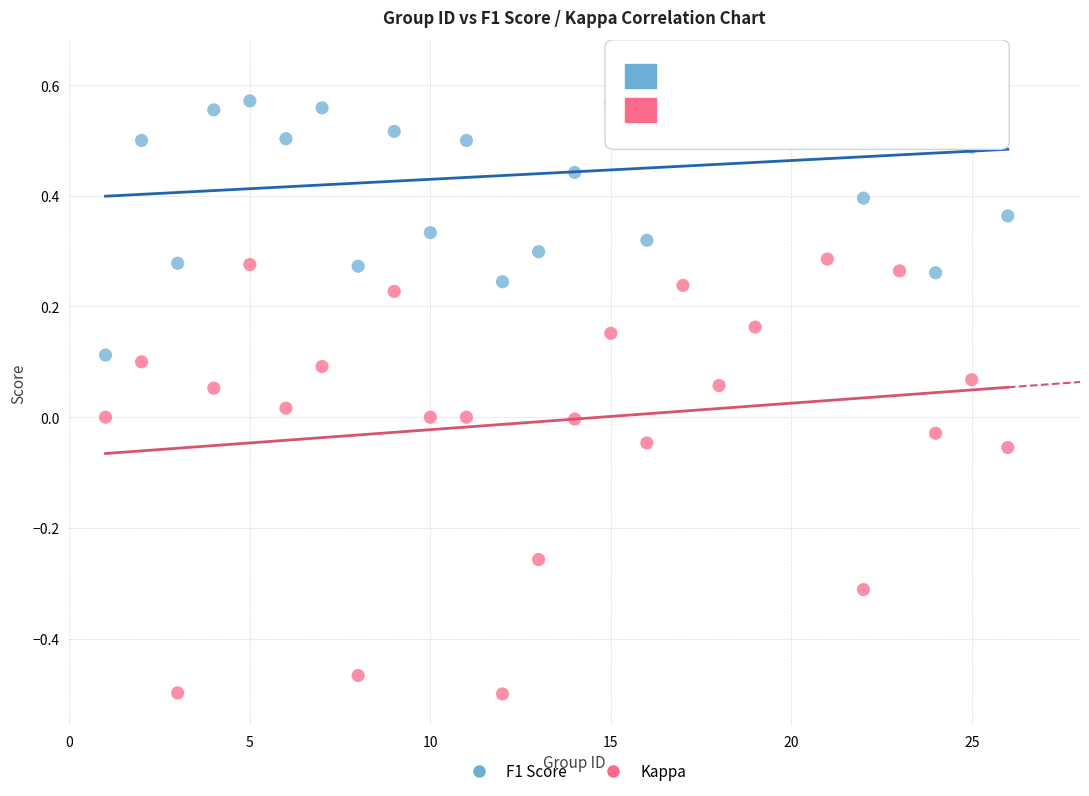

Which series has the widest spread of Y values?

Kappa